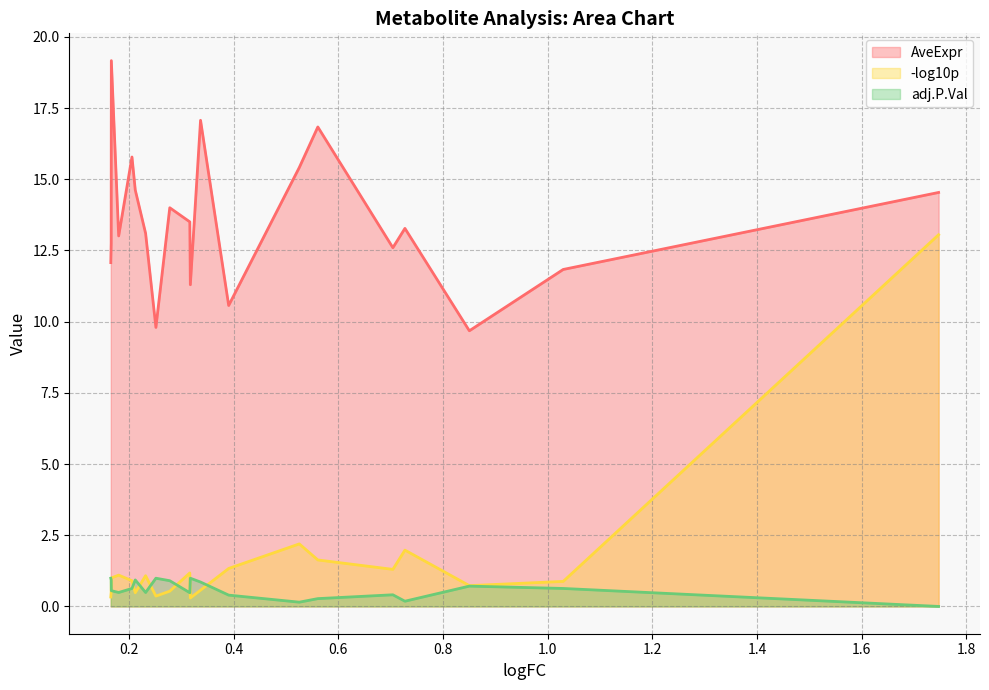

List the series in order of their peak value, highest first.

AveExpr, -log10p, adj.P.Val